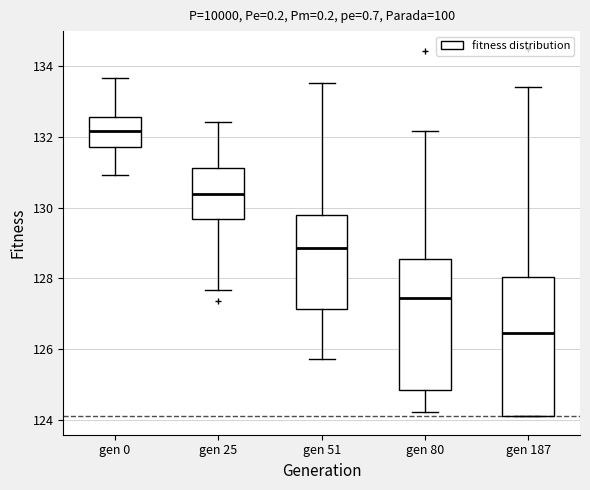

Reading left to right, read every box against the y-axis: the position of its median line, the range the box covers, and the ends of its whiskers. The values are not printed on the chart, so give them approximately, as read against the axis.

gen 0: median 132.2, box 131.8 to 132.6, whiskers 131.0 to 133.6
gen 25: median 130.4, box 129.6 to 131.2, whiskers 127.6 to 132.4
gen 51: median 128.8, box 127.2 to 129.8, whiskers 125.8 to 133.6
gen 80: median 127.4, box 124.8 to 128.6, whiskers 124.2 to 132.2
gen 187: median 126.4, box 124.2 to 128.0, whiskers 124.2 to 133.4